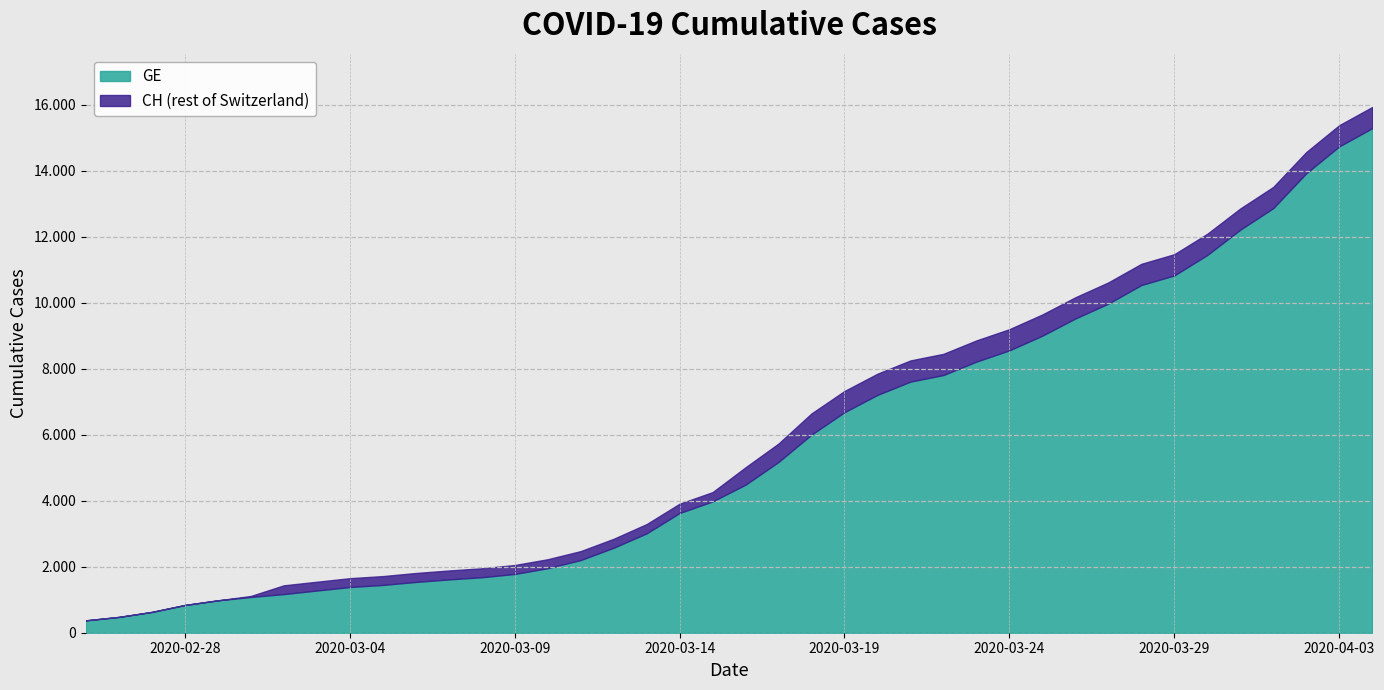

Reading left to right, what are all the values shown in this chart?

CH: 0=375	1=479	2=630	3=840	4=981	5=1113	6=1436	7=1544	8=1652	9=1715	10=1809	11=1885	12=1952	13=2051	14=2226	15=2472	16=2845	17=3291	18=3908	19=4259	20=5012	21=5731	22=6644	23=7323	24=7847	25=8249	26=8449	27=8855	28=9196	29=9642	30=10162	31=10613	32=11175	33=11467	34=12086	35=12852	36=13505	37=14561	38=15375	39=15926
GE: 0=375	1=479	2=630	3=840	4=981	5=1083	6=1171	7=1278	8=1384	9=1447	10=1538	11=1614	12=1681	13=1780	14=1955	15=2201	16=2574	17=3010	18=3627	19=3978	20=4485	21=5174	22=6002	23=6681	24=7205	25=7607	26=7807	27=8213	28=8554	29=9000	30=9520	31=9971	32=10533	33=10825	34=11444	35=12210	36=12863	37=13919	38=14733	39=15284